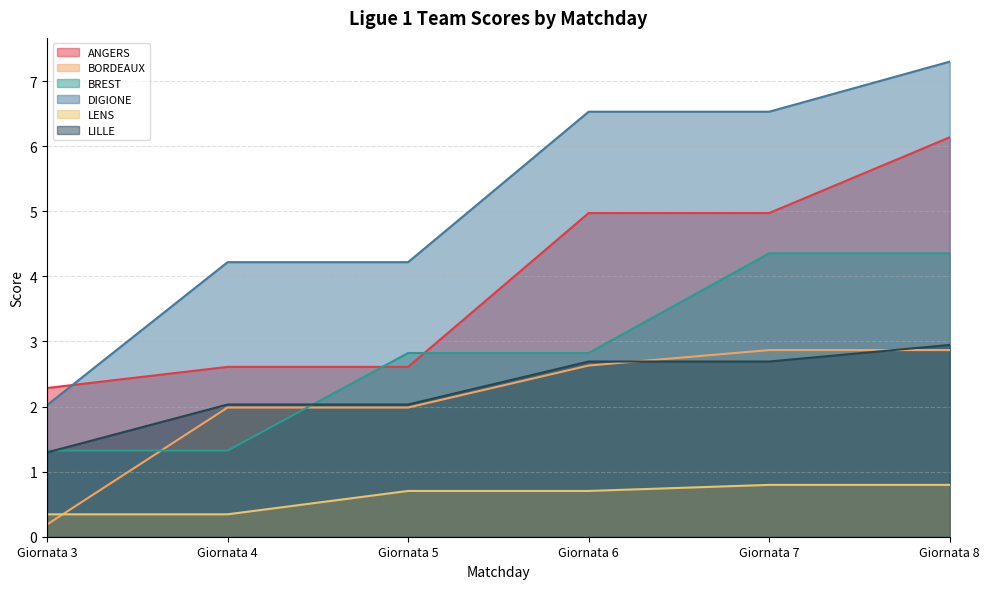

What is the total value across all series at Giornata 7?

22.2